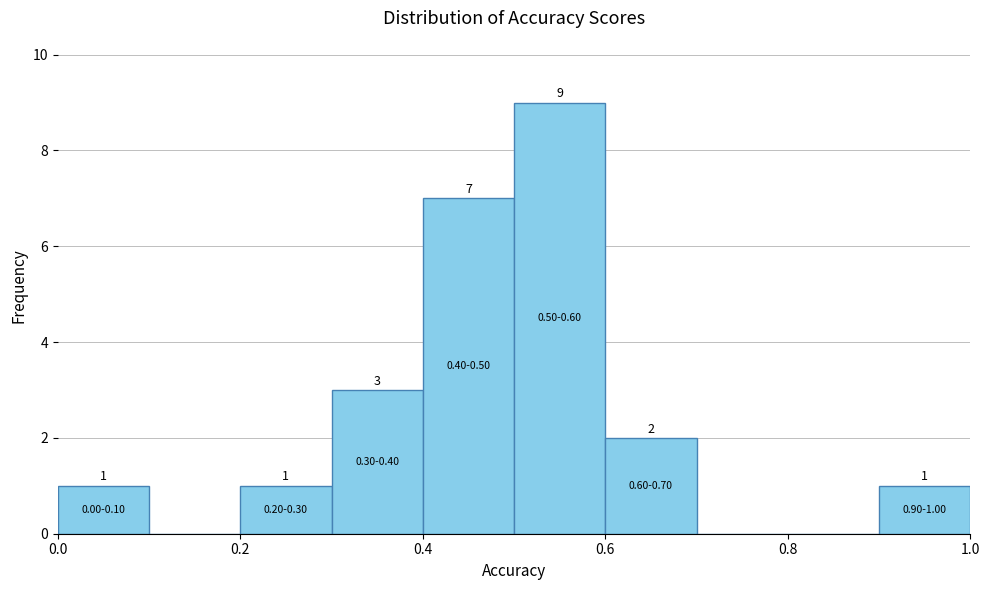

Which range on the x-axis has the tallest bar?

0.5 to 0.6